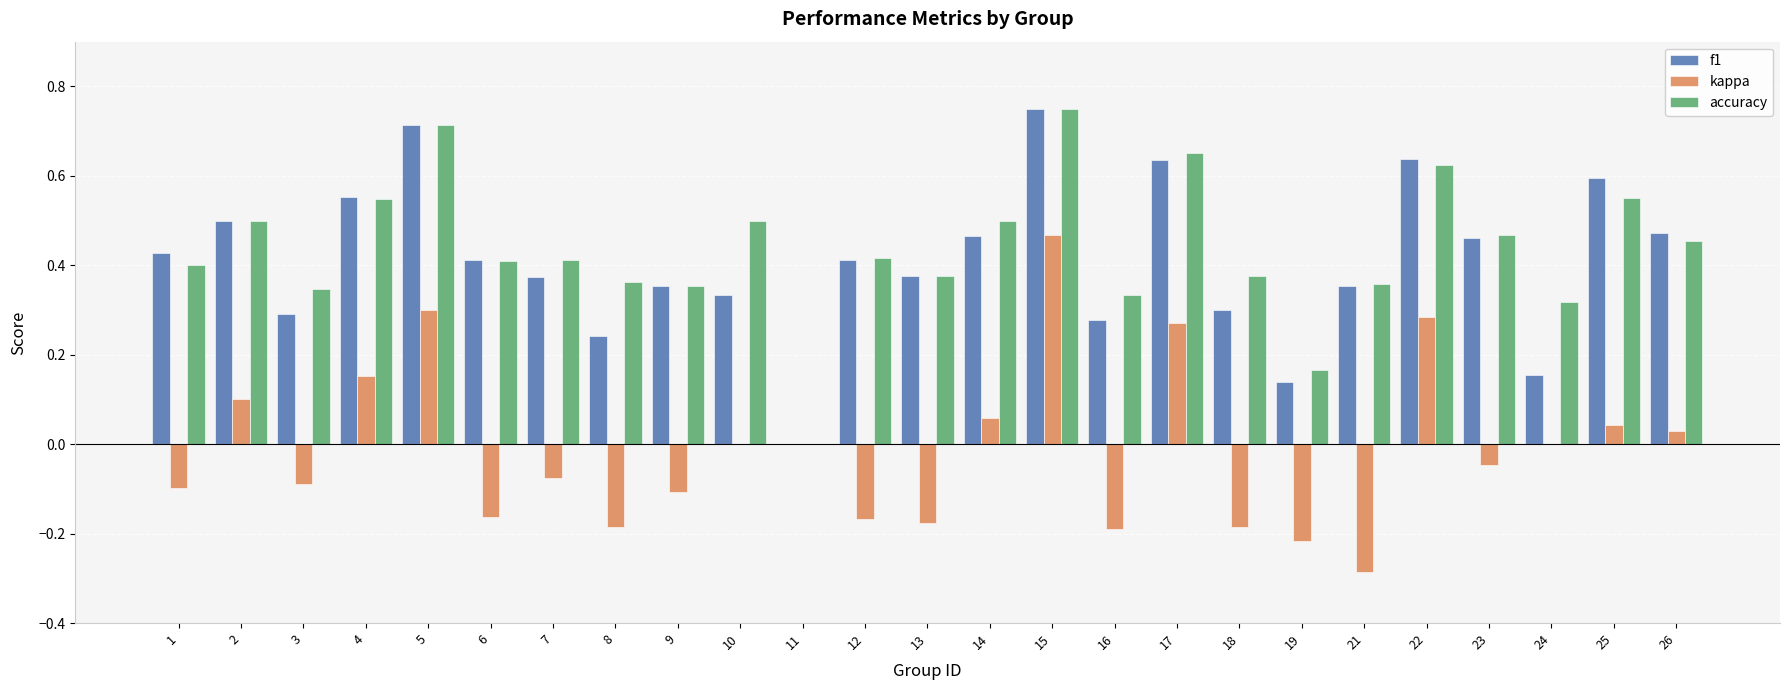

Which category has the highest value in the kappa series?

15